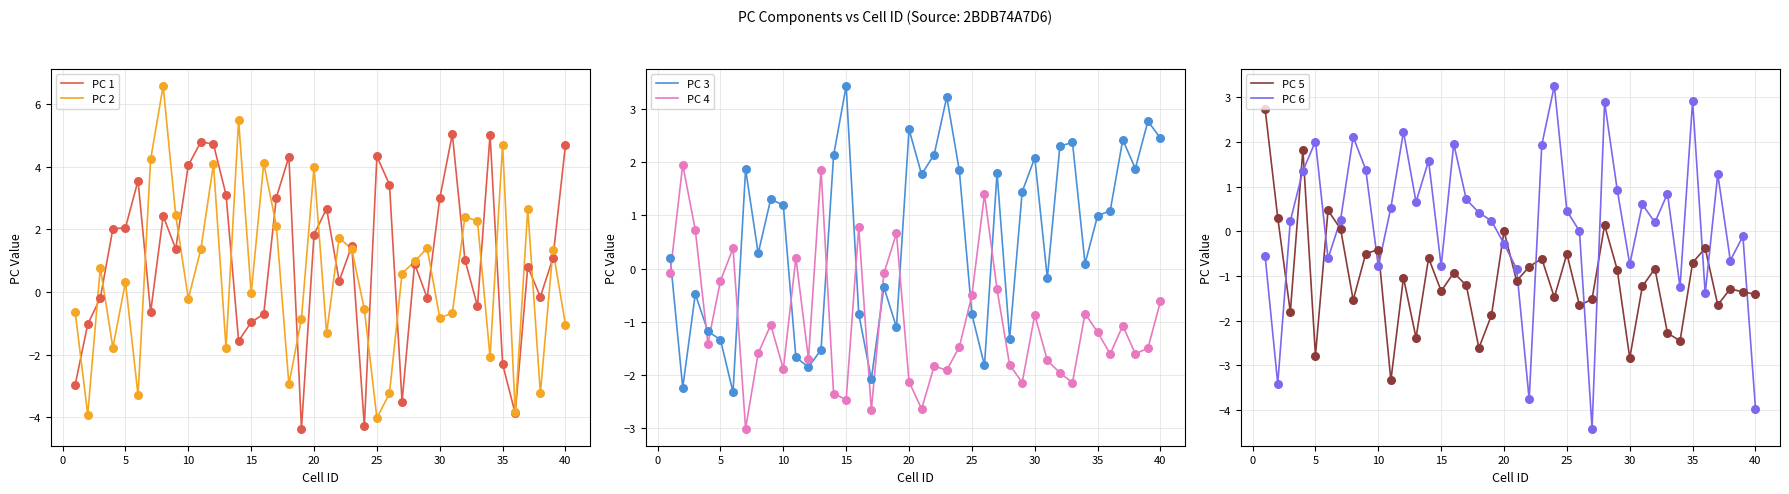

At how many categories does at least one series exceed 5?

4